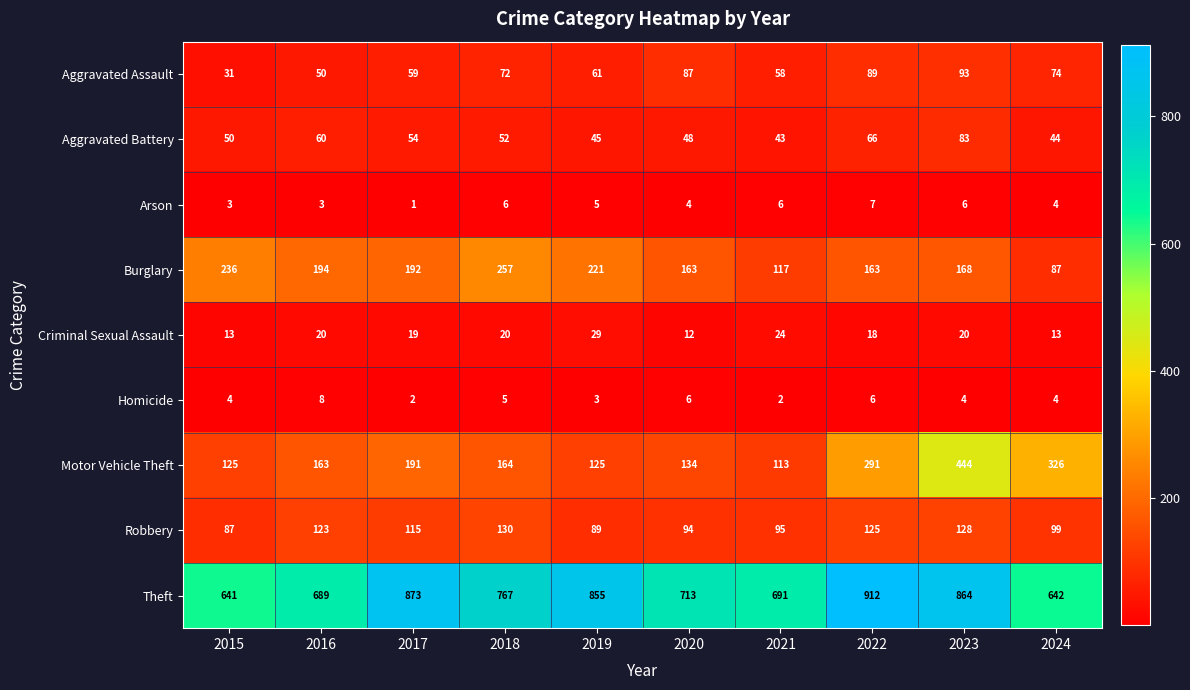

The value of Motor Vehicle Theft at 2016 is 163. True or false?

True